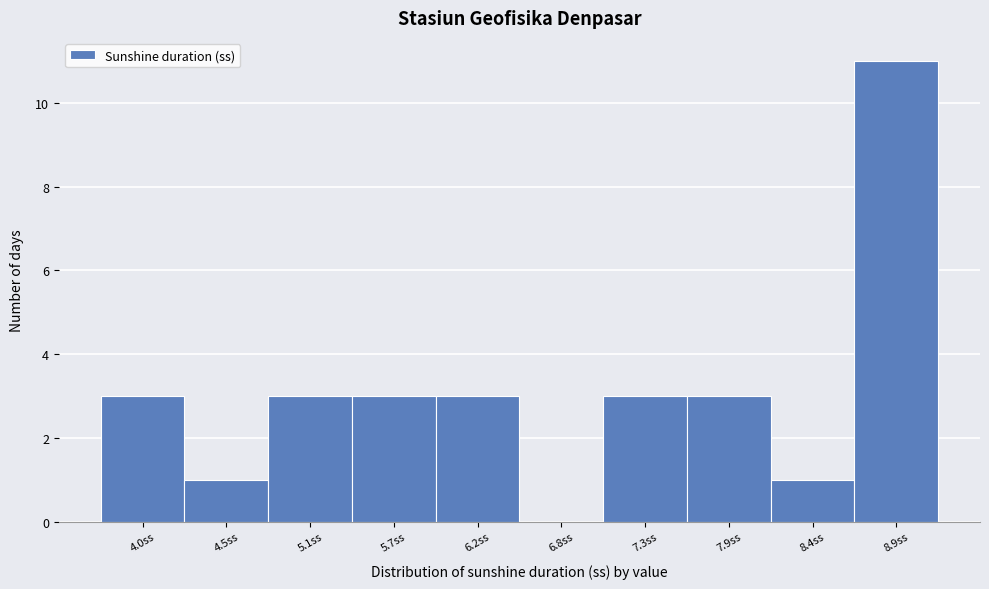

Reading left to right, transcribe all the data shown in this chart.

4.0ss=3	4.5ss=1	5.1ss=3	5.7ss=3	6.2ss=3	6.8ss=0	7.3ss=3	7.9ss=3	8.4ss=1	8.9ss=11